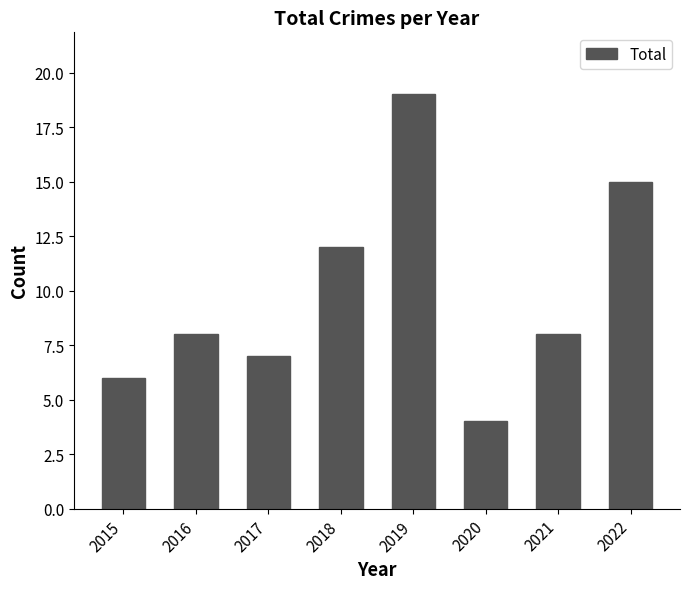

Reading left to right, transcribe all the data shown in this chart.

2015=6	2016=8	2017=7	2018=12	2019=19	2020=4	2021=8	2022=15